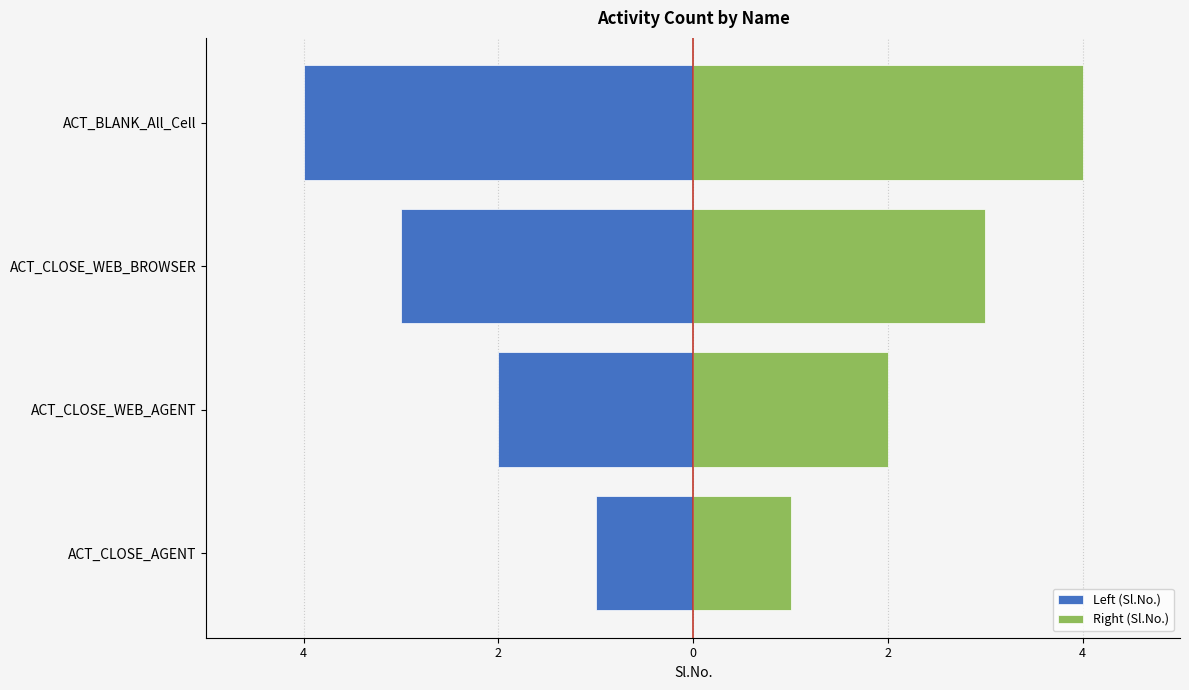

Are the bars grouped side by side (vs. stacked)?

Yes